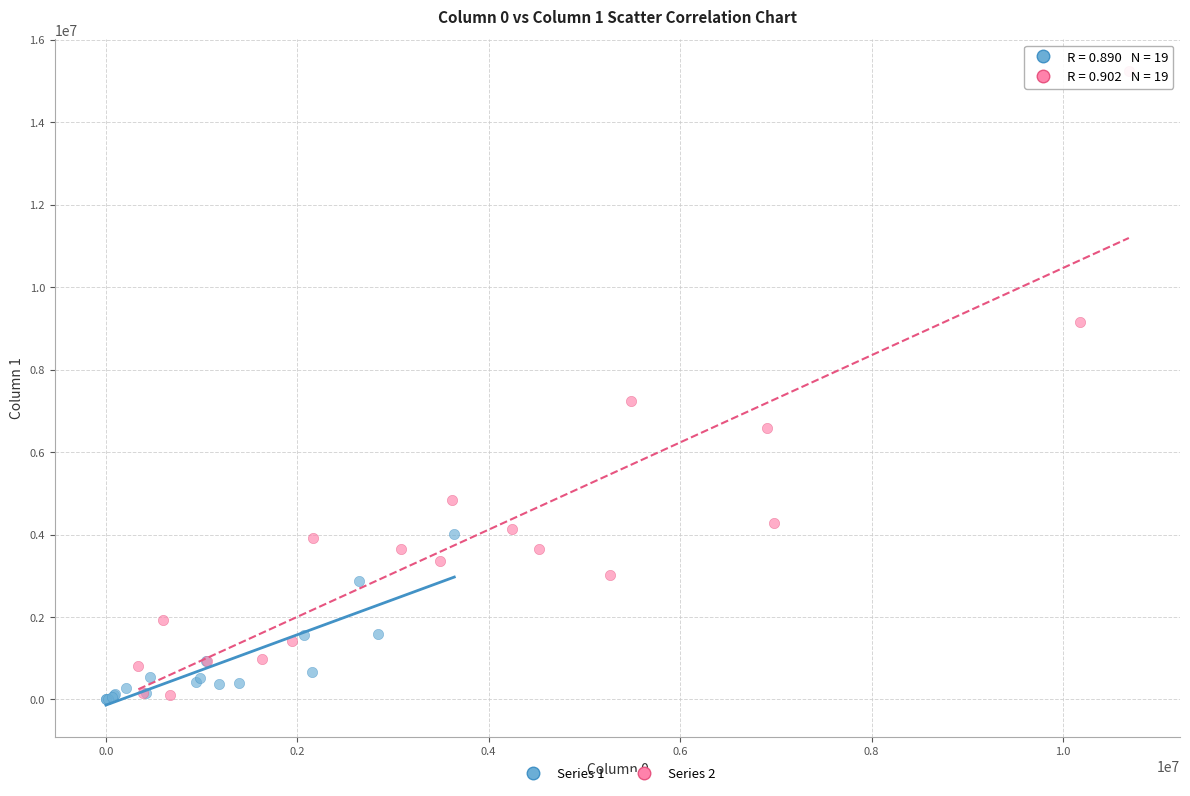

What are all the series names shown in the legend?

Series 1, Series 2